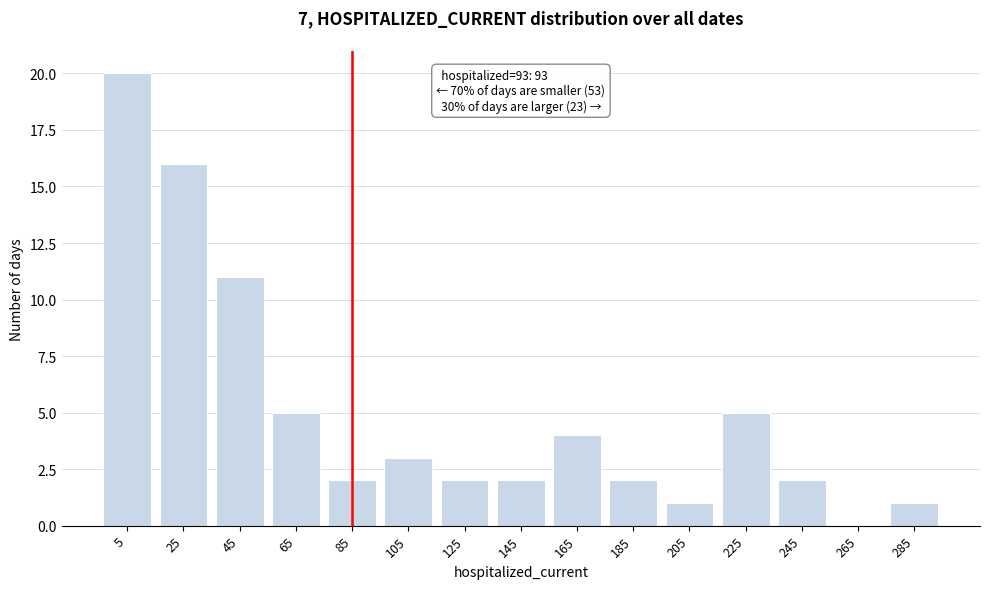

Reading left to right, transcribe all the data shown in this chart.

5=20	25=16	45=11	65=5	85=2	105=3	125=2	145=2	165=4	185=2	205=1	225=5	245=2	265=0	285=1